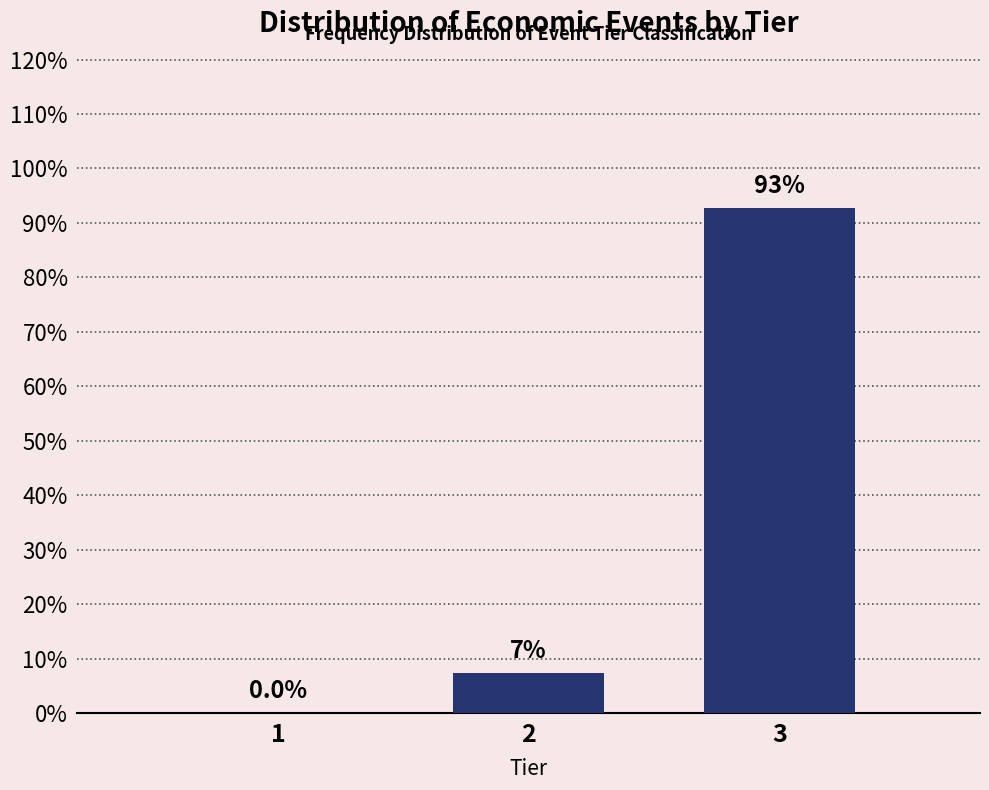

Reading left to right, list all the values displayed in this chart.

1=0.0	2=7.3	3=92.7